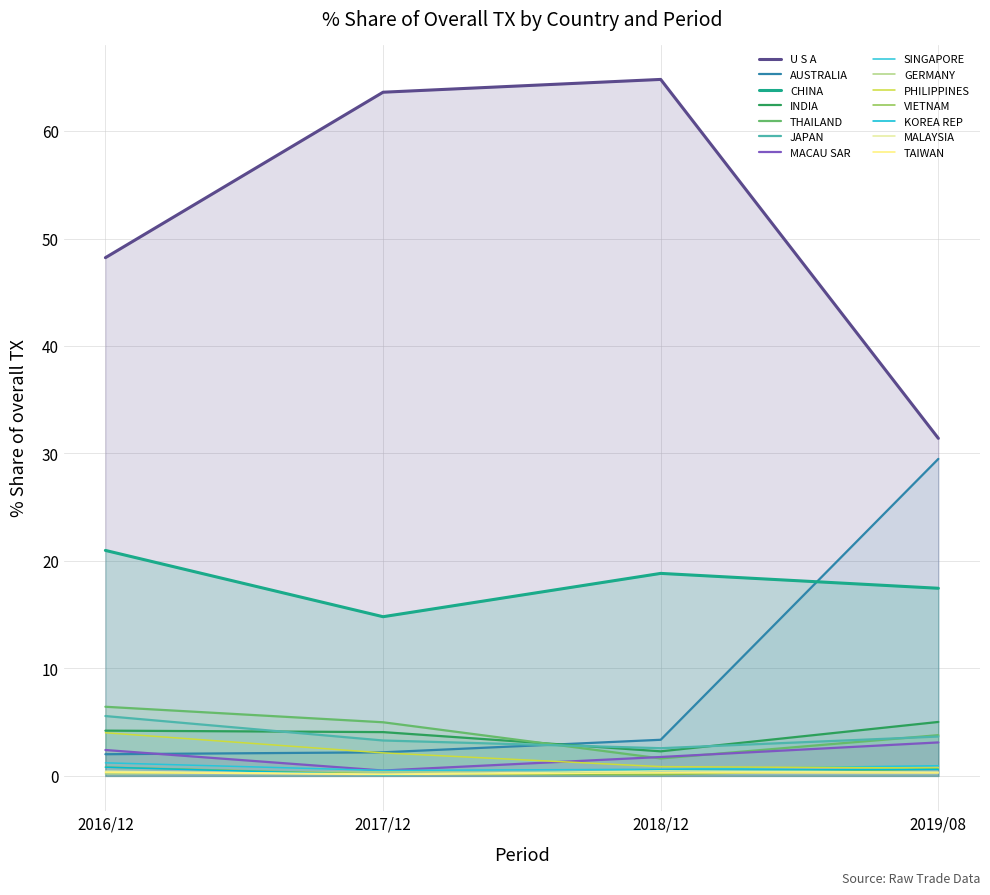

Between GERMANY and U S A, which is larger?

U S A